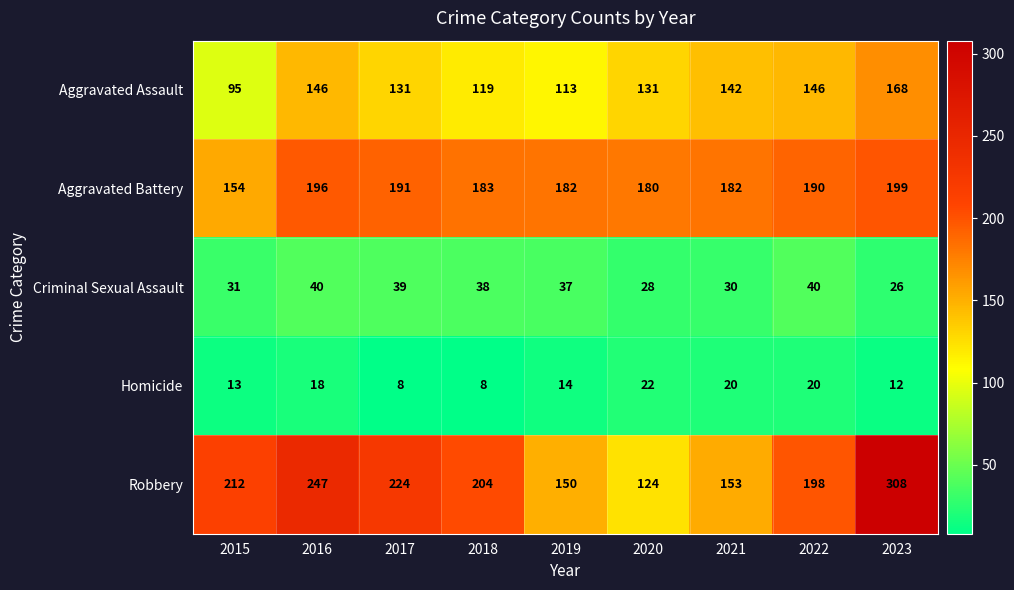

The value of Criminal Sexual Assault at 2015 is 51. True or false?

False